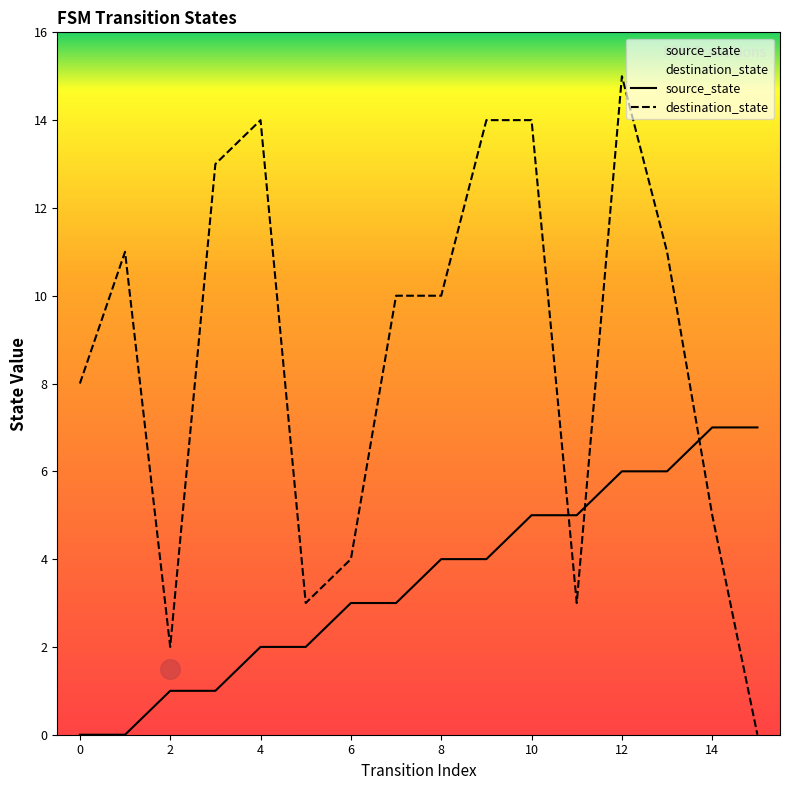

Which series contains the highest Y value?

destination_state